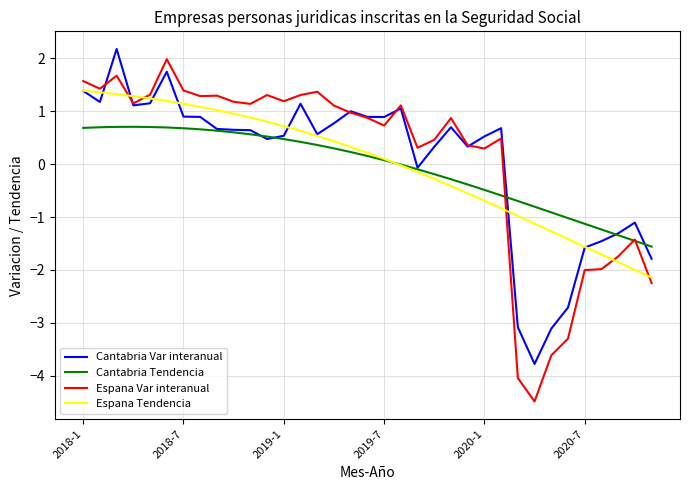

What is the minimum value shown in the chart?

-4.5